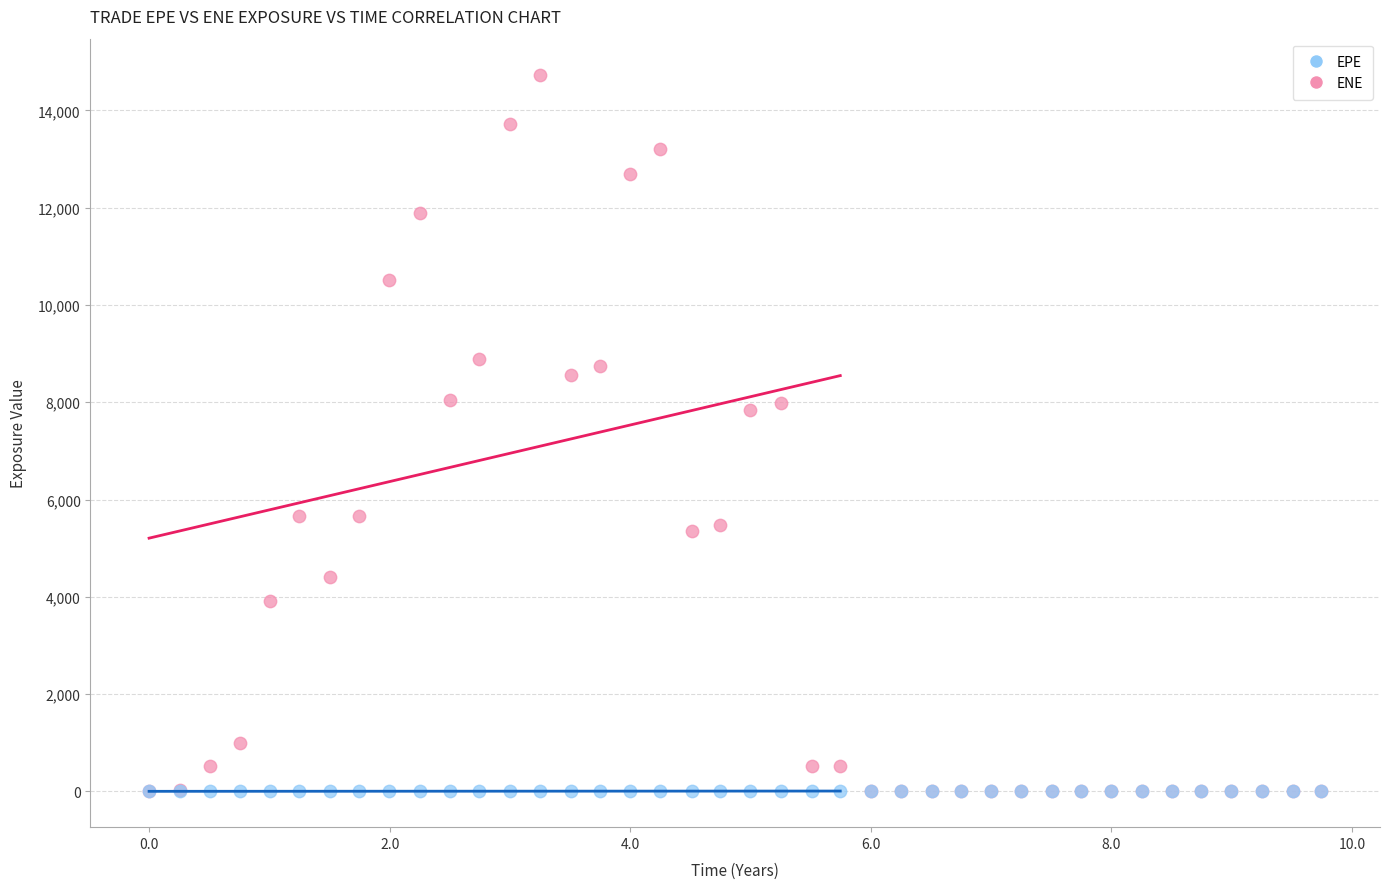

What are all the series names shown in the legend?

EPE, ENE